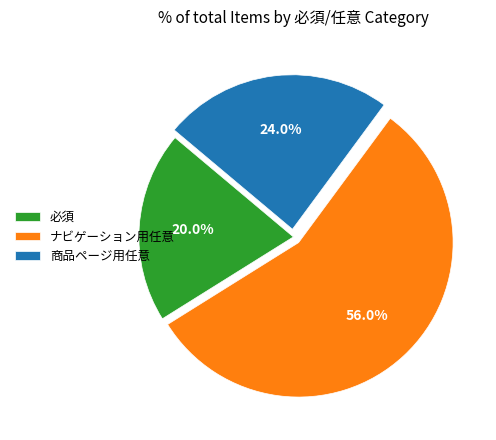

Is there any slice that represents more than half of the pie?

Yes